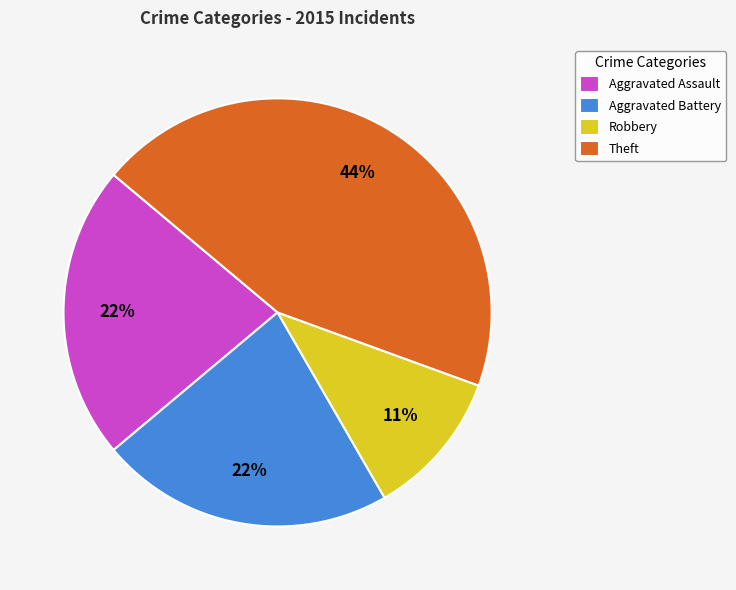

Which category has the biggest portion of the pie?

Theft